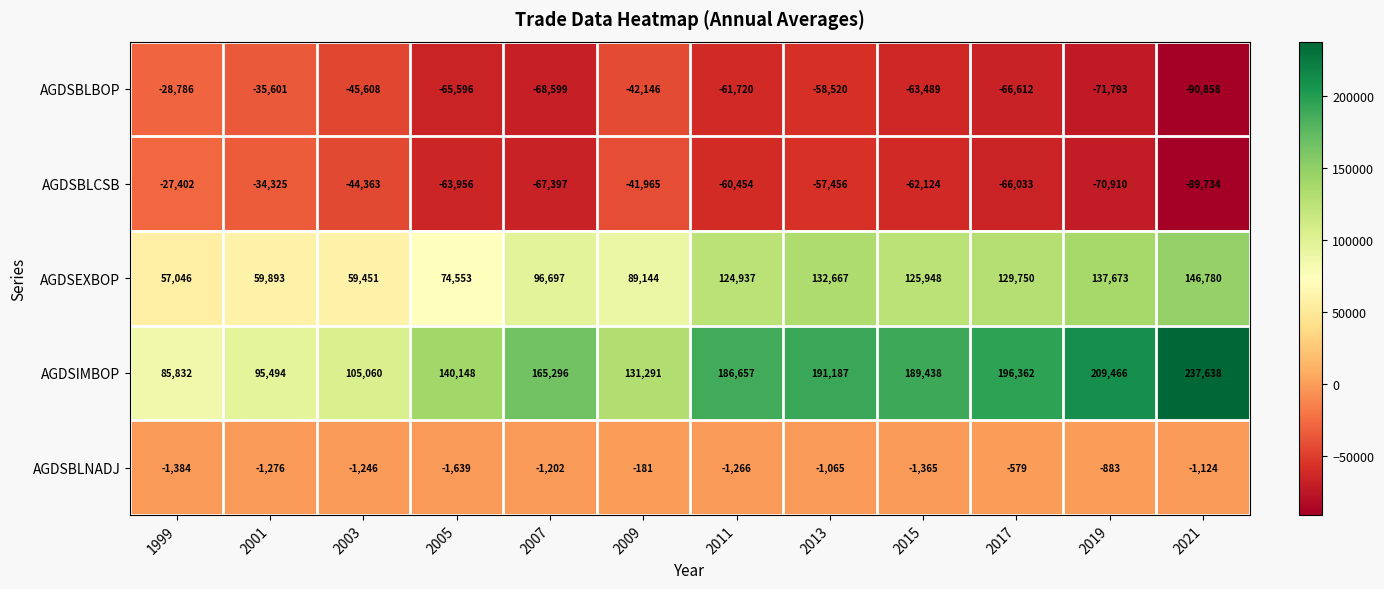

At which label is AGDSBLCSB closest to -58568?

2013